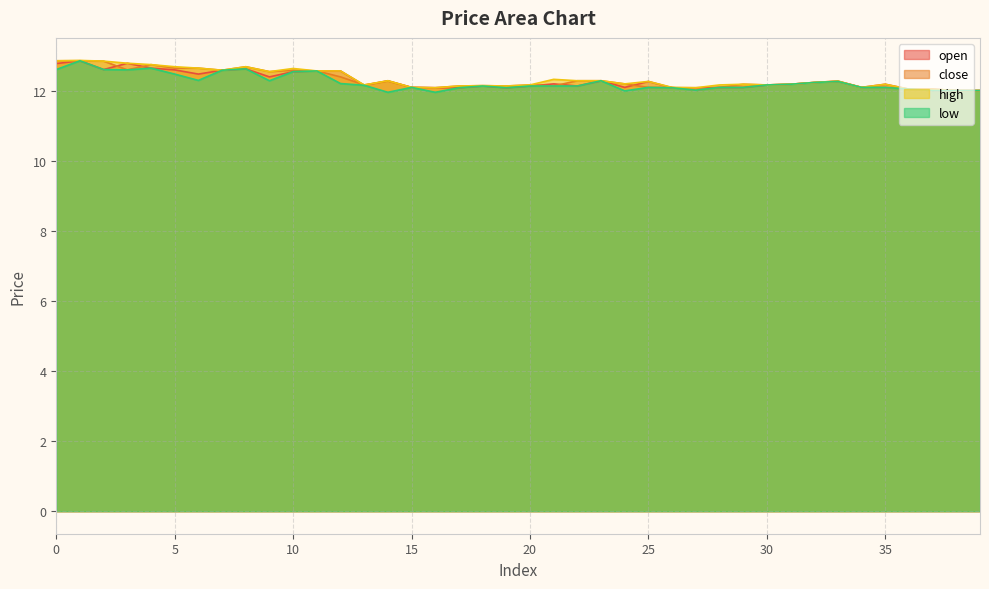

List the series in order of their overall mean, lowest first.

low, open, close, high